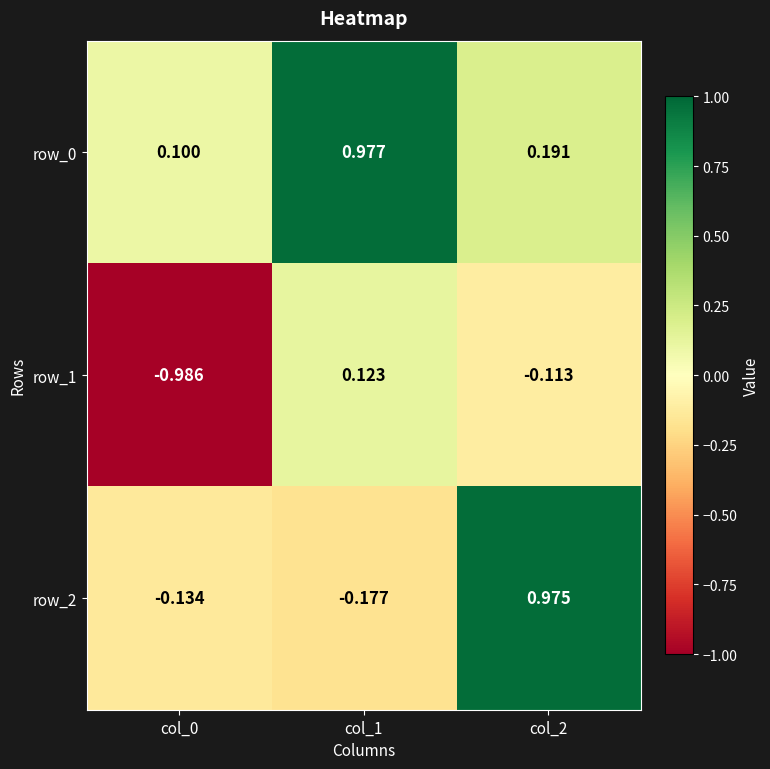

Is the value of row_2 at col_1 greater than the value of row_1 at col_1?

No